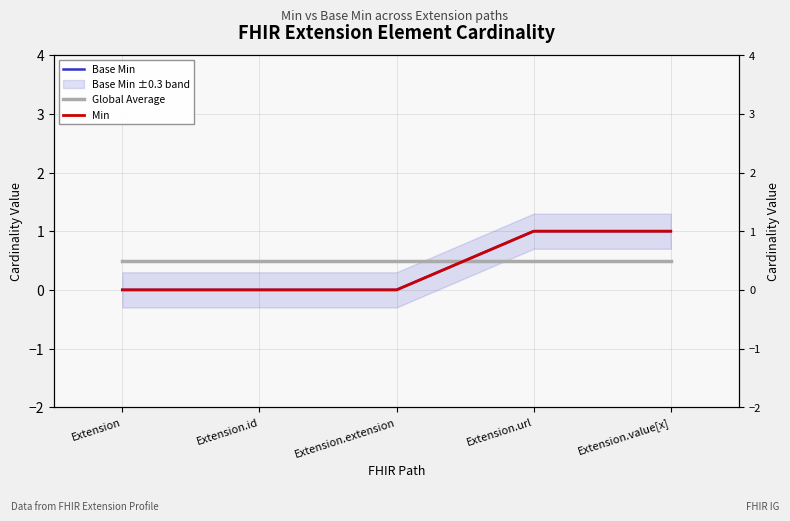

What are all the series names shown in the legend?

Base Min, Global Average, Min